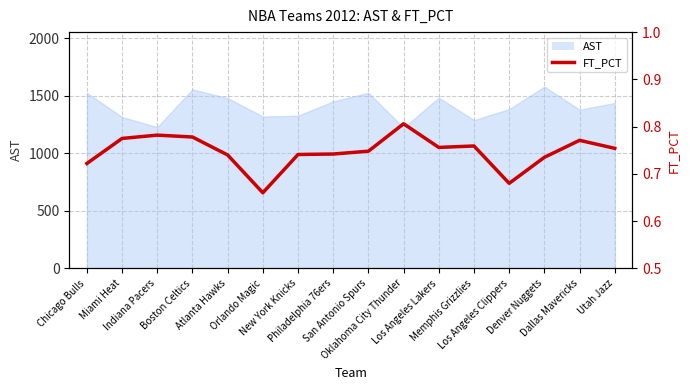

Reading left to right, transcribe all the data shown in this chart.

Chicago Bulls=0.7	Miami Heat=0.8	Indiana Pacers=0.8	Boston Celtics=0.8	Atlanta Hawks=0.7	Orlando Magic=0.7	New York Knicks=0.7	Philadelphia 76ers=0.7	San Antonio Spurs=0.7	Oklahoma City Thunder=0.8	Los Angeles Lakers=0.8	Memphis Grizzlies=0.8	Los Angeles Clippers=0.7	Denver Nuggets=0.7	Dallas Mavericks=0.8	Utah Jazz=0.8